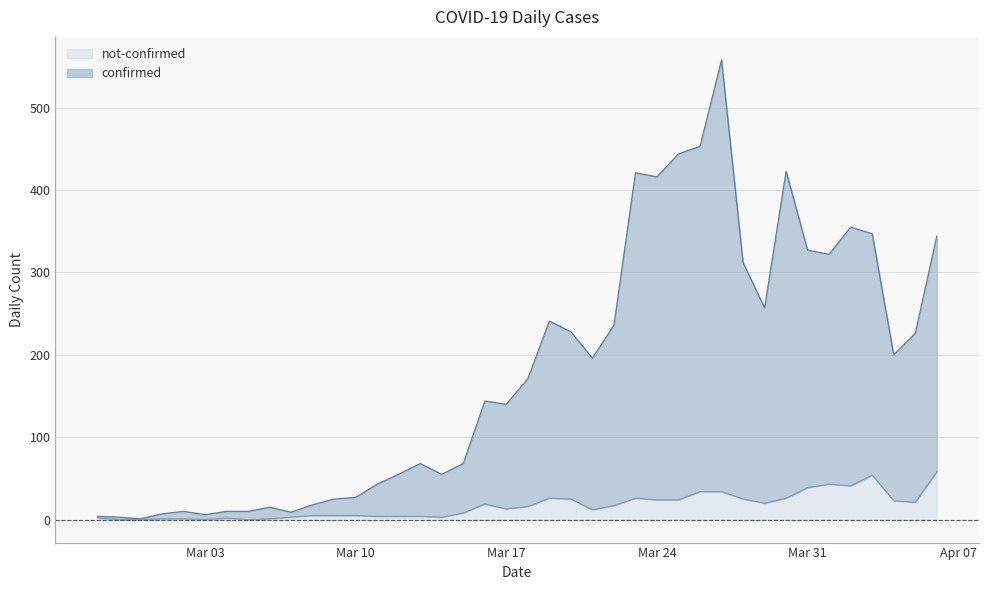

What is the average value of the not-confirmed series?

17